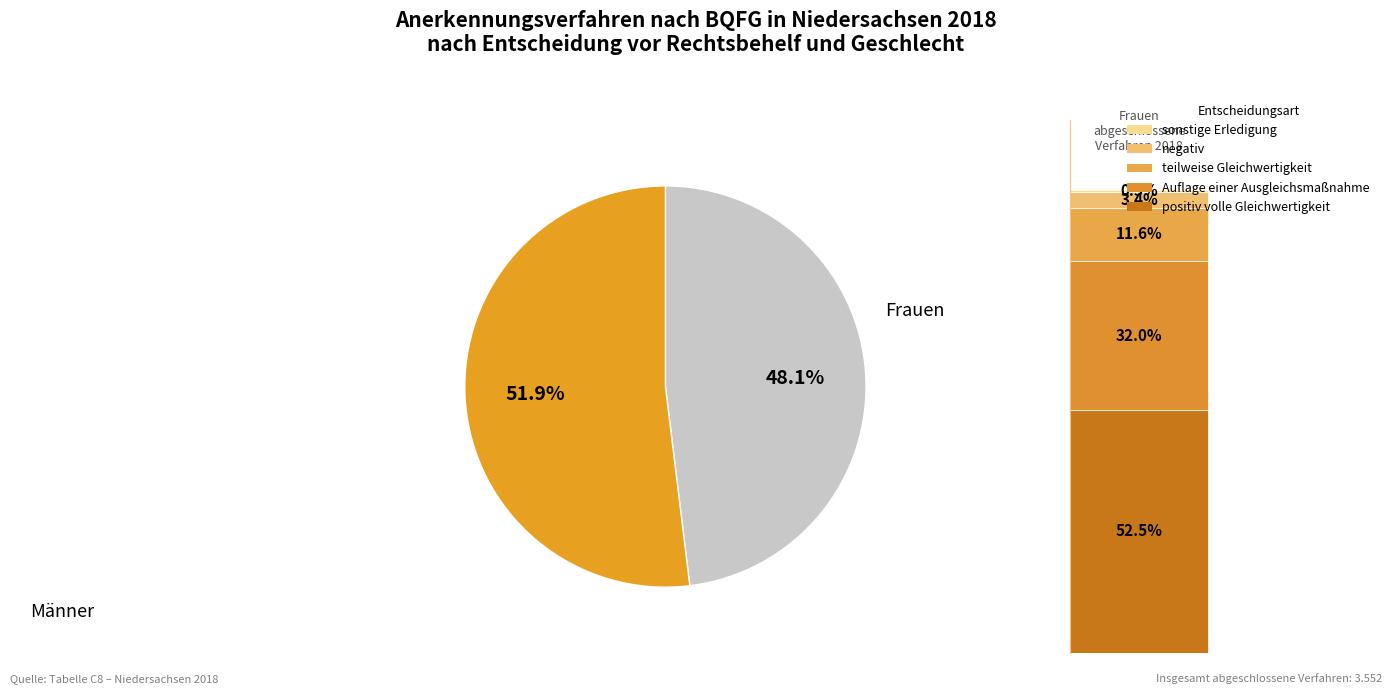

Is there any slice that represents more than half of the pie?

Yes